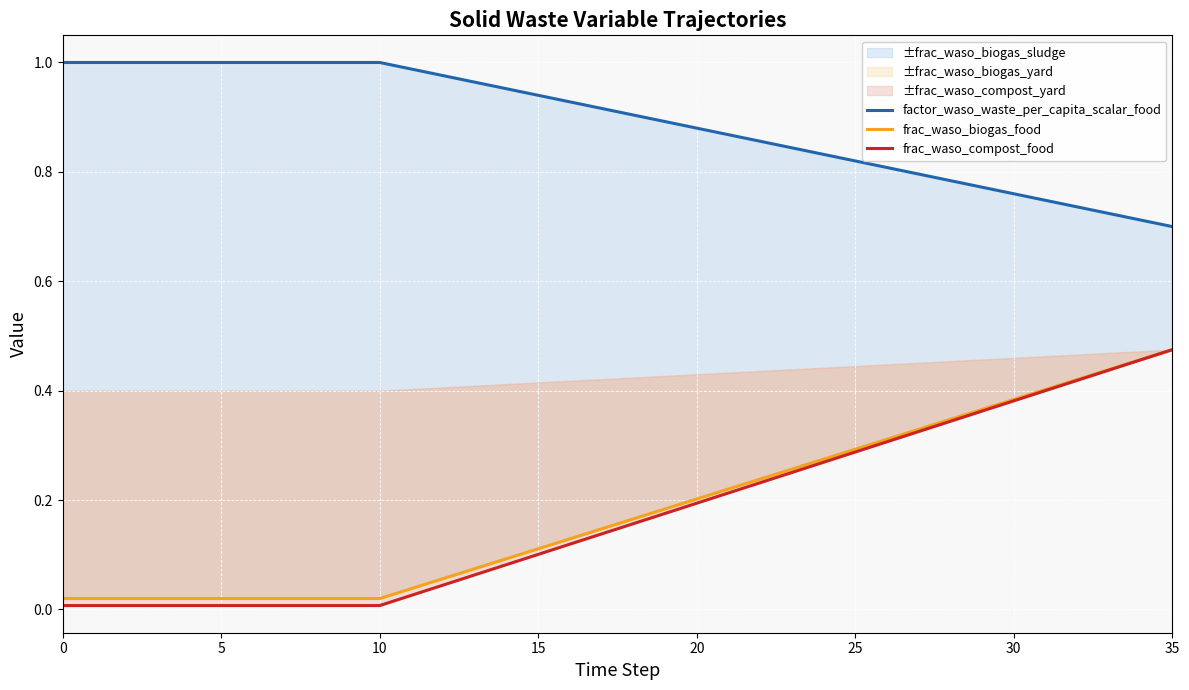

True or false: factor_waso_waste_per_capita_scalar_food and frac_waso_compost_food cross at least once.

False